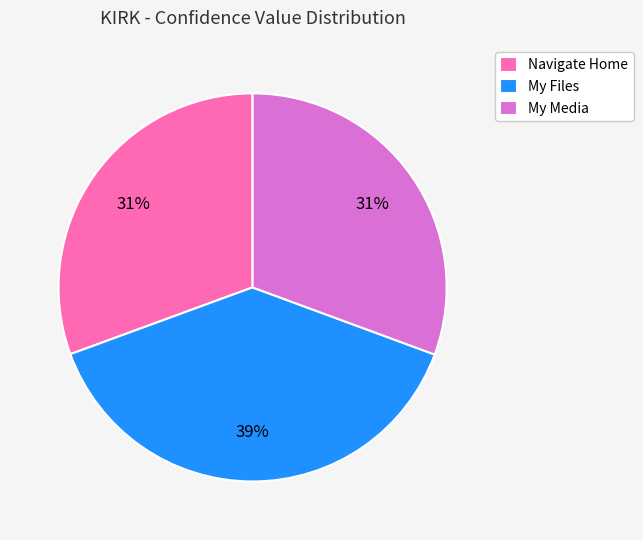

To the nearest percent, what is the difference between the My Media and My Files slice percentages?

8%